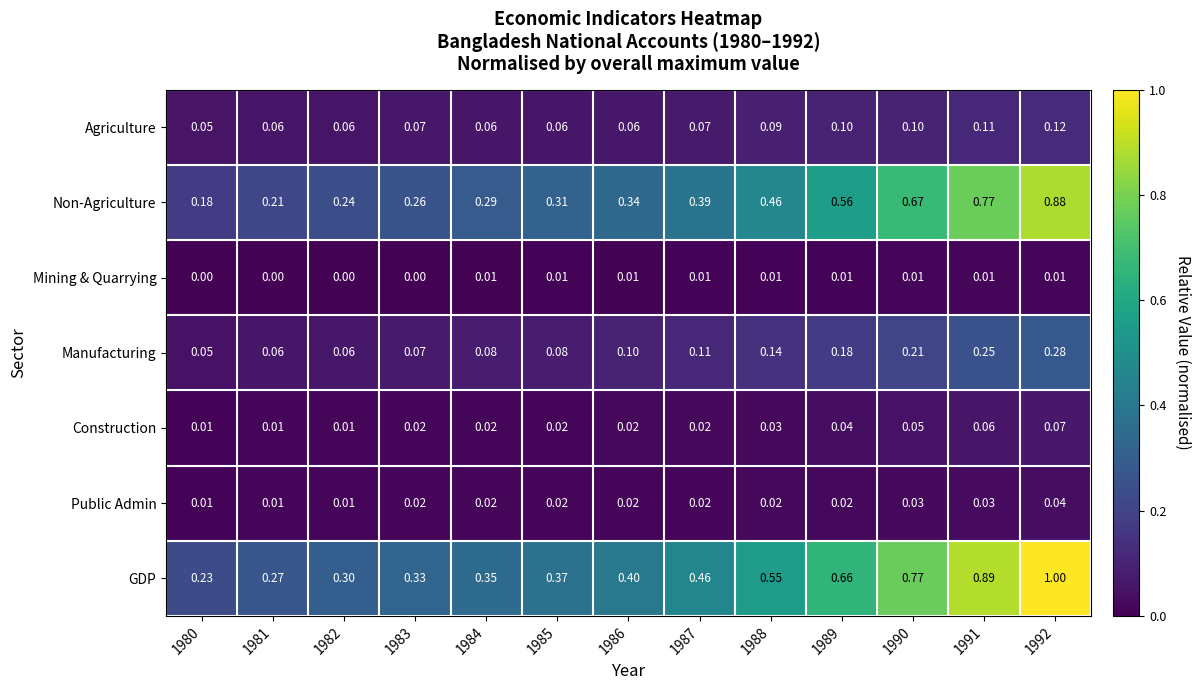

Rank the series by their maximum value, from lowest to highest.

Mining & Quarrying, Public Admin, Construction, Agriculture, Manufacturing, Non-Agriculture, GDP